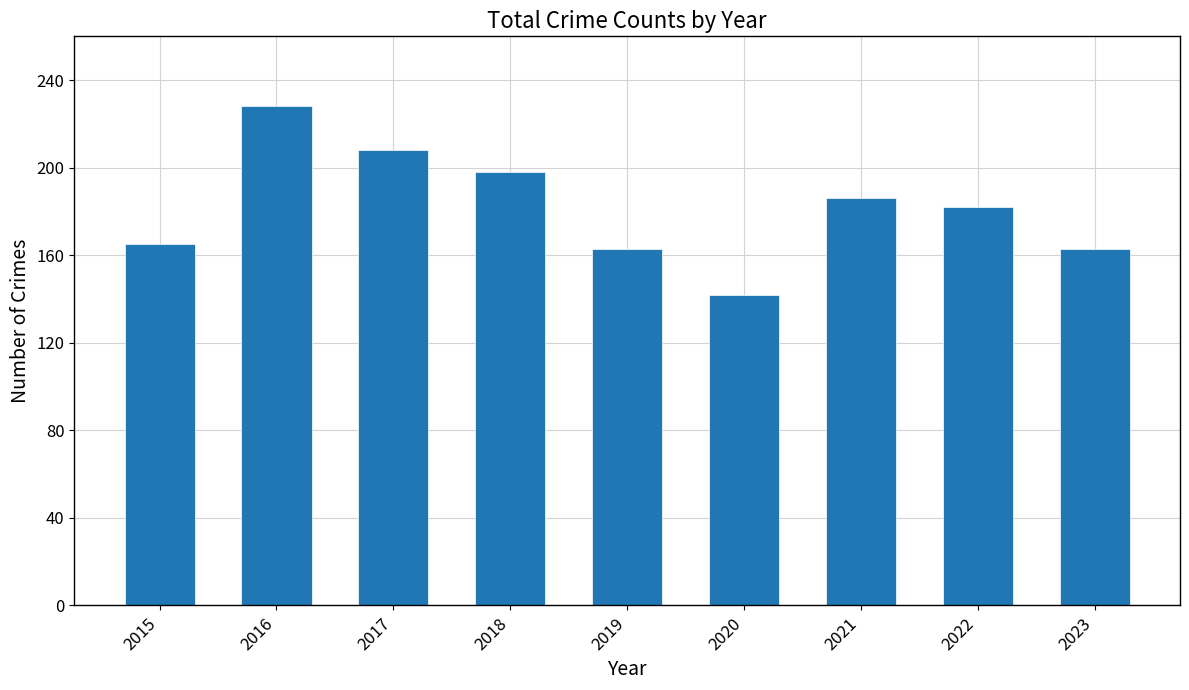

Approximately how many times larger is the value at 2019 compared to 2020?

1.1